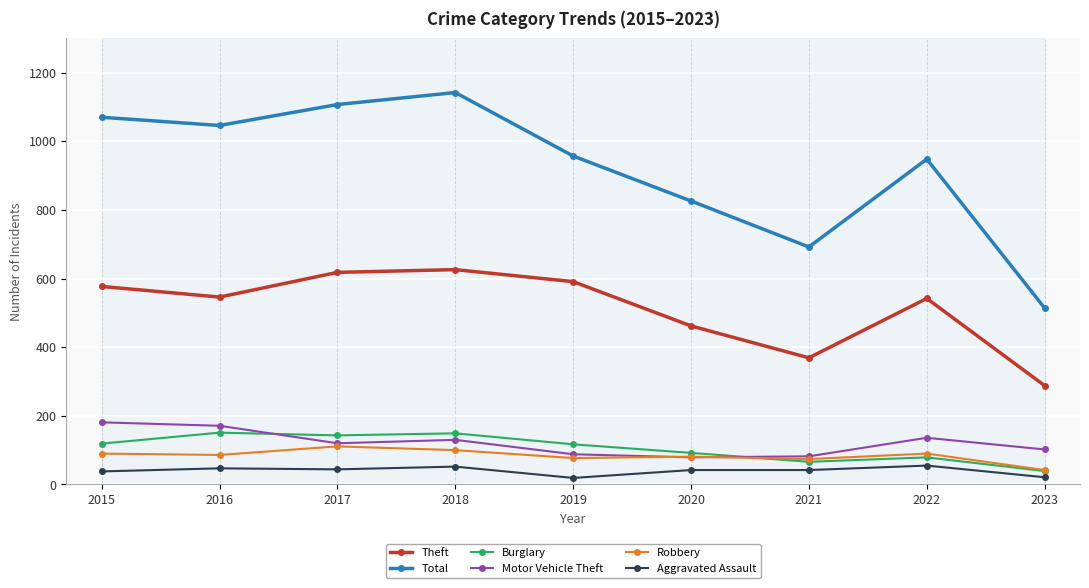

What is the difference between the highest and lowest values at 2017?

1063